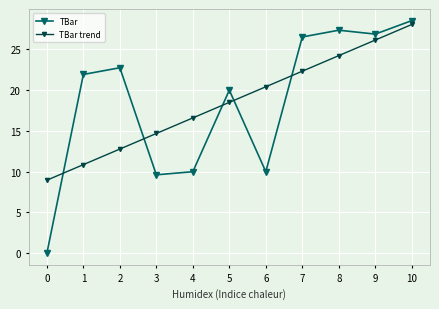

How many values in the TBar series are below 21?

5